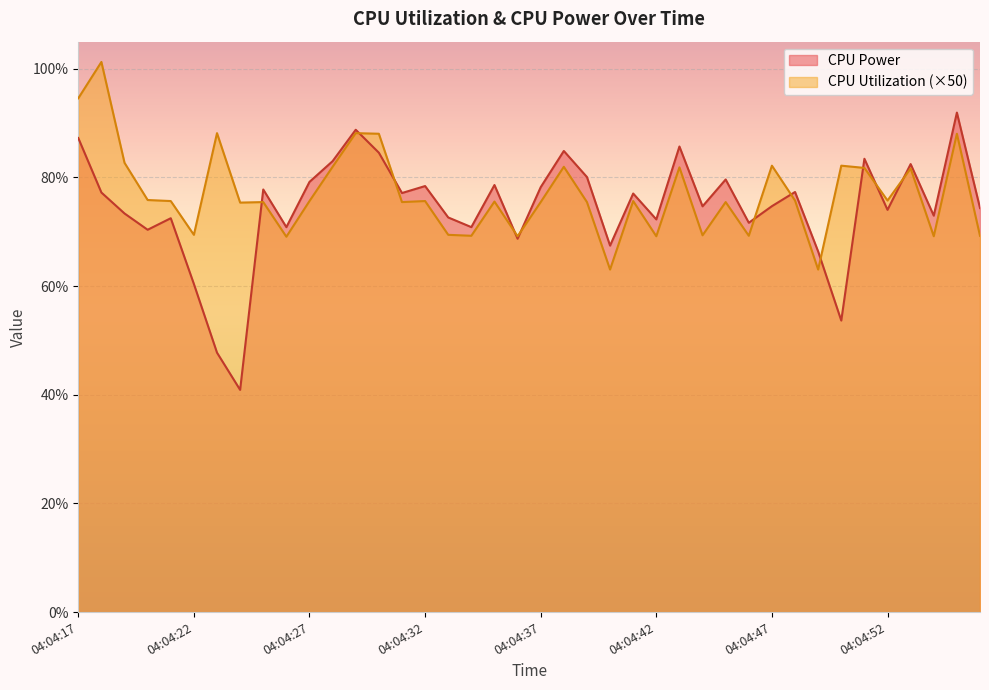

At which category is the sum across all series the highest?

04:04:17